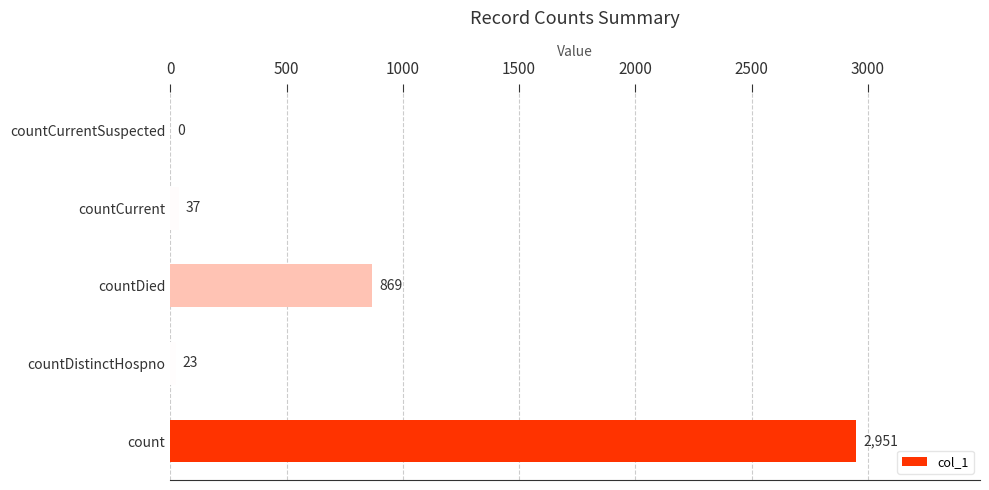

What is the maximum value shown in the chart?

2951